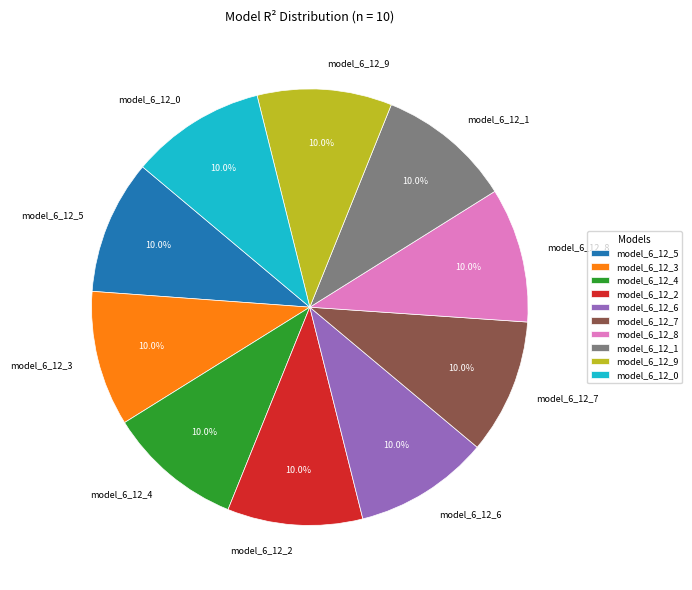

True or false: model_6_12_5 accounts for 1% of the total.

False